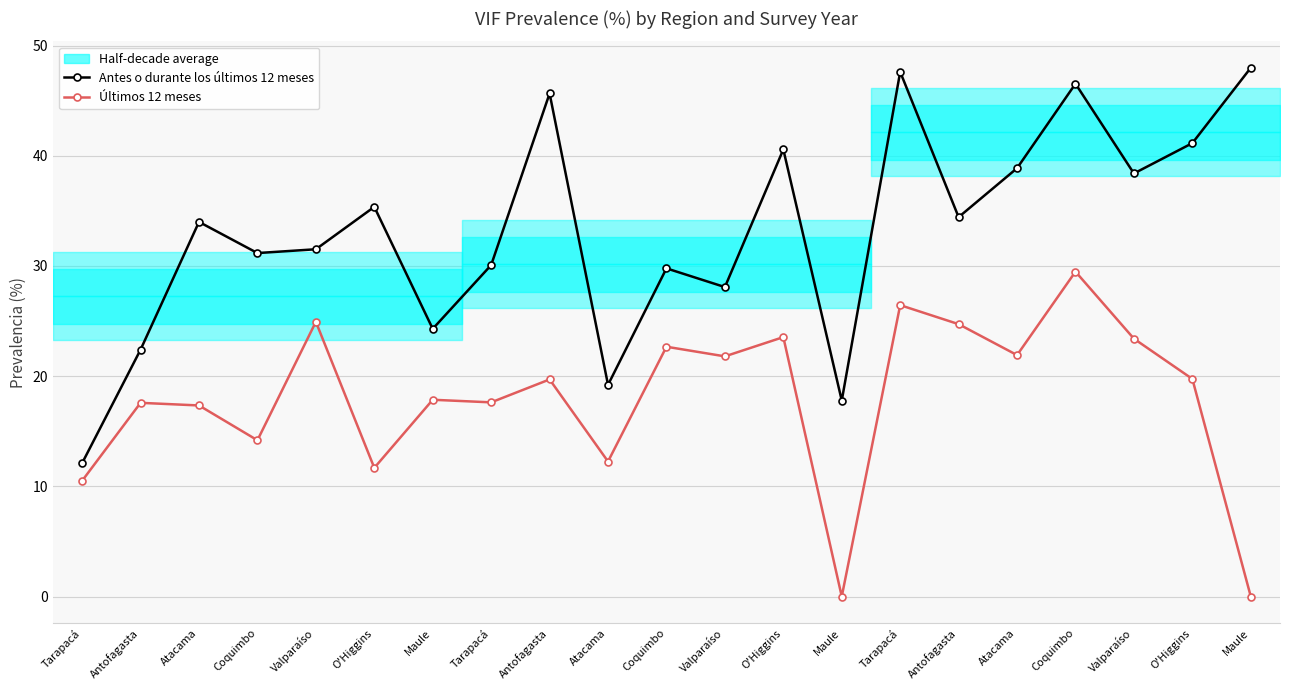

Where does the Últimos 12 meses series first go above 19?

Valparaíso